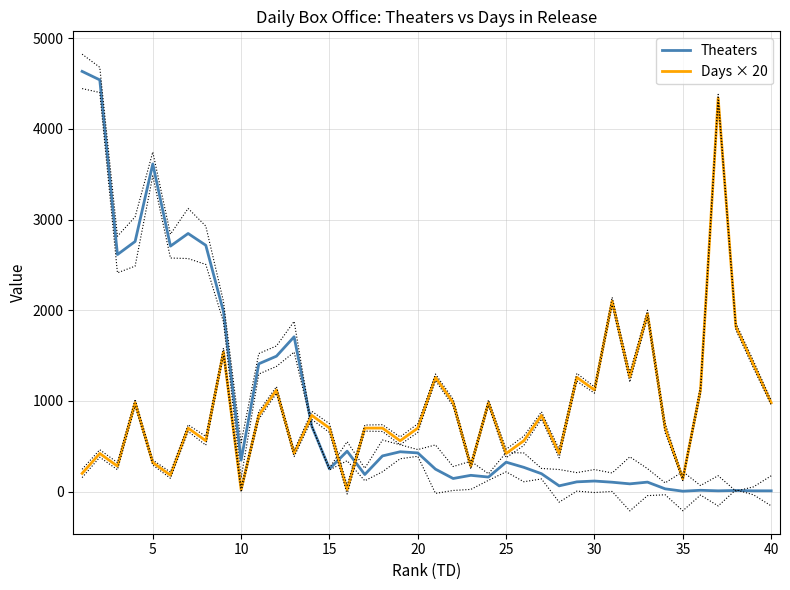

What is the highest value of the Theaters series?

4634